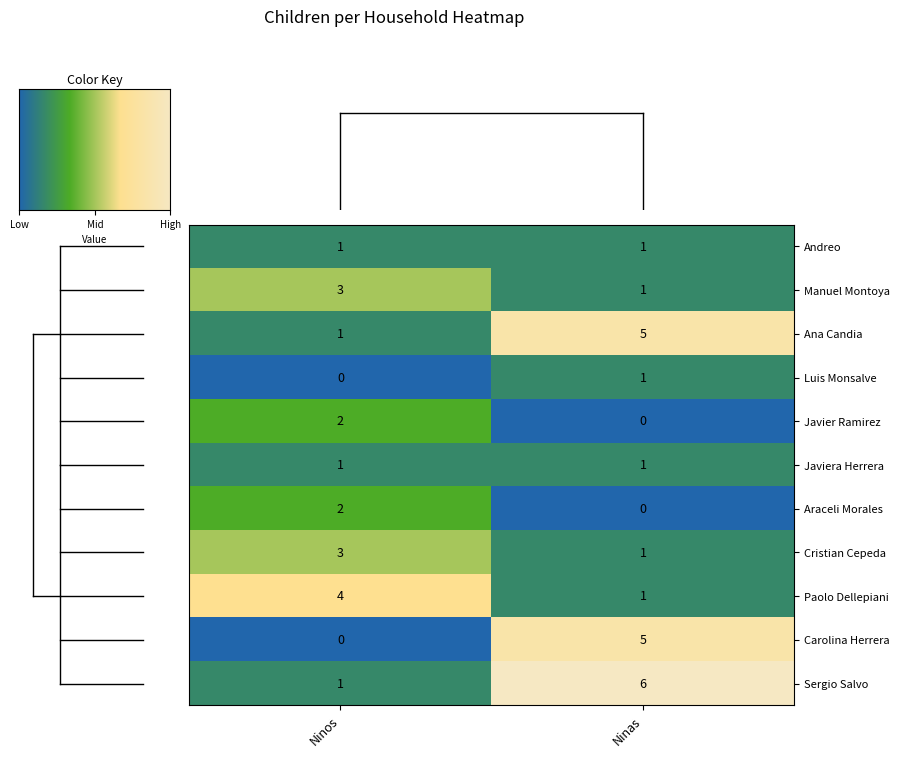

Reading left to right, list all the values displayed in this chart.

Andreo: Ninos=1	Ninas=1
Manuel Montoya: Ninos=3	Ninas=1
Ana Candia: Ninos=1	Ninas=5
Luis Monsalve: Ninos=0	Ninas=1
Javier Ramirez: Ninos=2	Ninas=0
Javiera Herrera: Ninos=1	Ninas=1
Araceli Morales: Ninos=2	Ninas=0
Cristian Cepeda: Ninos=3	Ninas=1
Paolo Dellepiani: Ninos=4	Ninas=1
Carolina Herrera: Ninos=0	Ninas=5
Sergio Salvo: Ninos=1	Ninas=6